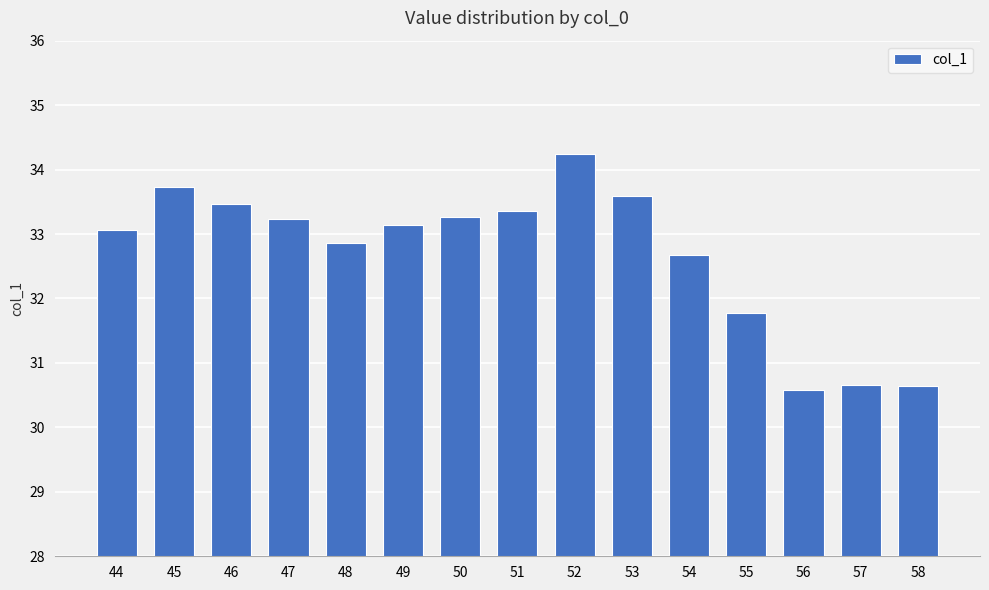

What is the difference between the second highest and minimum values?

3.2